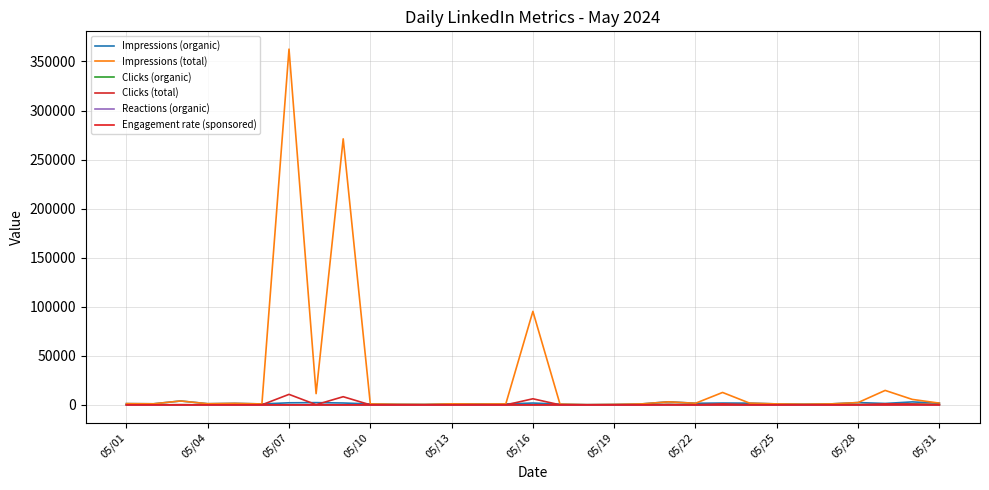

Is this an area chart (filled region under the line)?

No